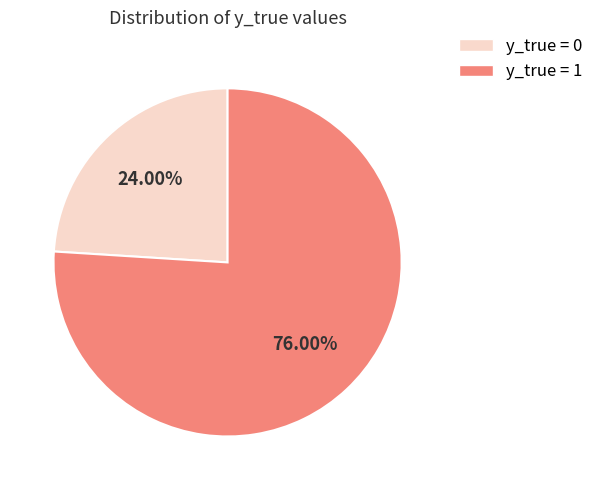

How many slices are in this pie chart?

2